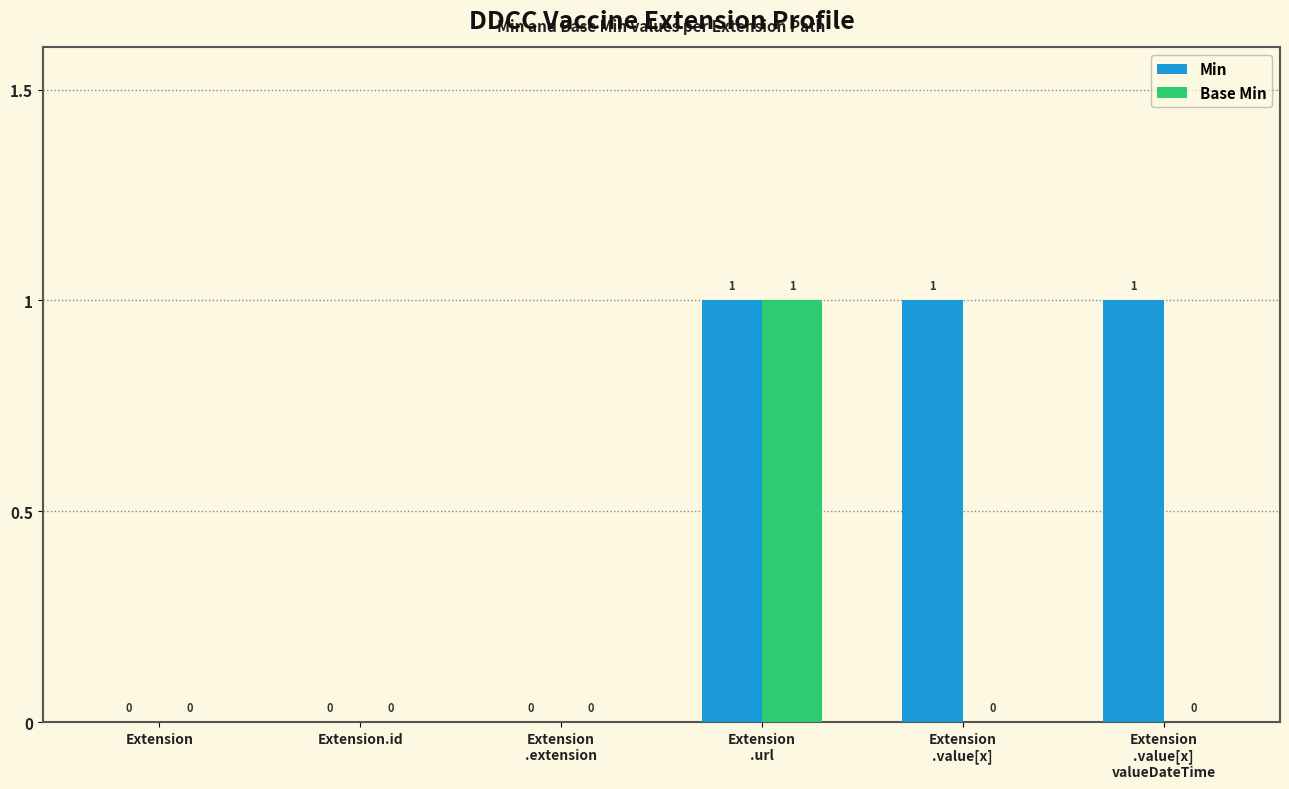

Which series has the largest total across all categories?

Min